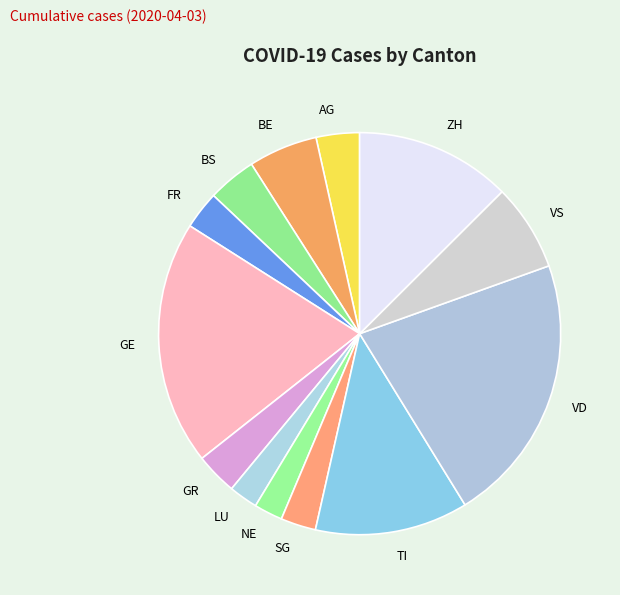

Between GR and NE, which is larger?

GR